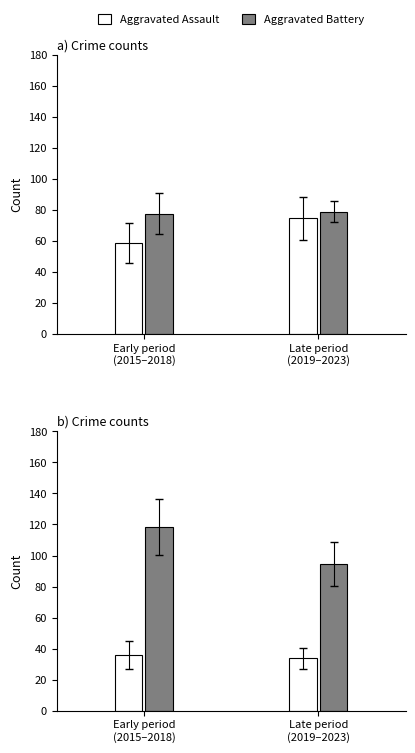

Which series has the largest total across all categories?

Robbery